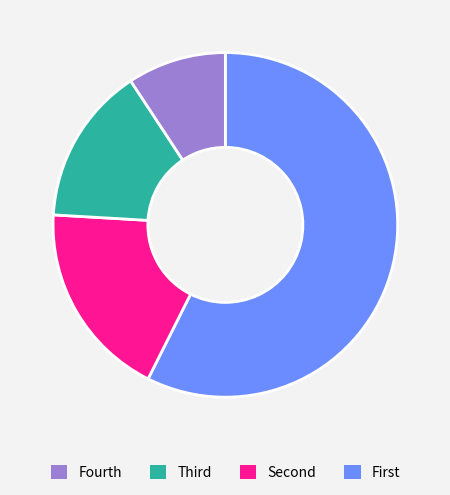

Which slice represents more than half of the pie?

Fourth